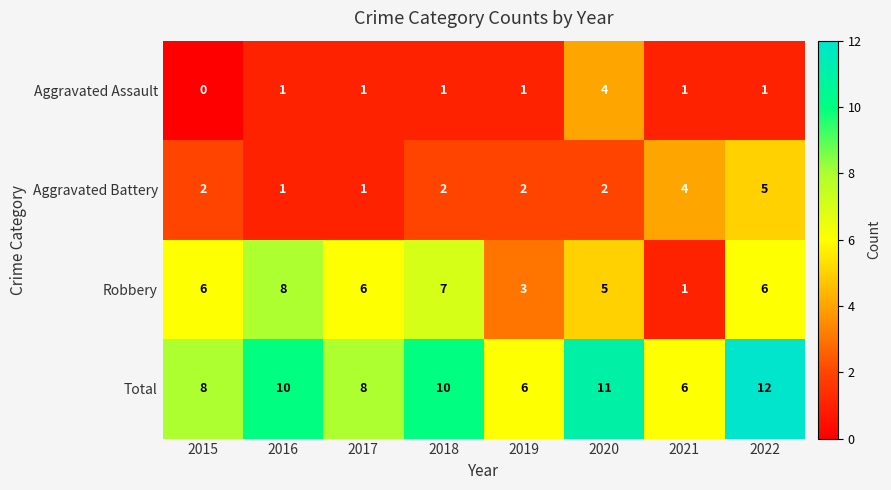

How many data points does each series have?

8